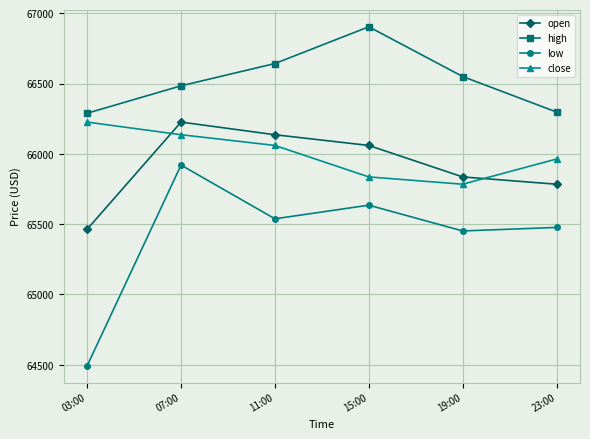

True or false: close has more than 0 interior local peaks.

False